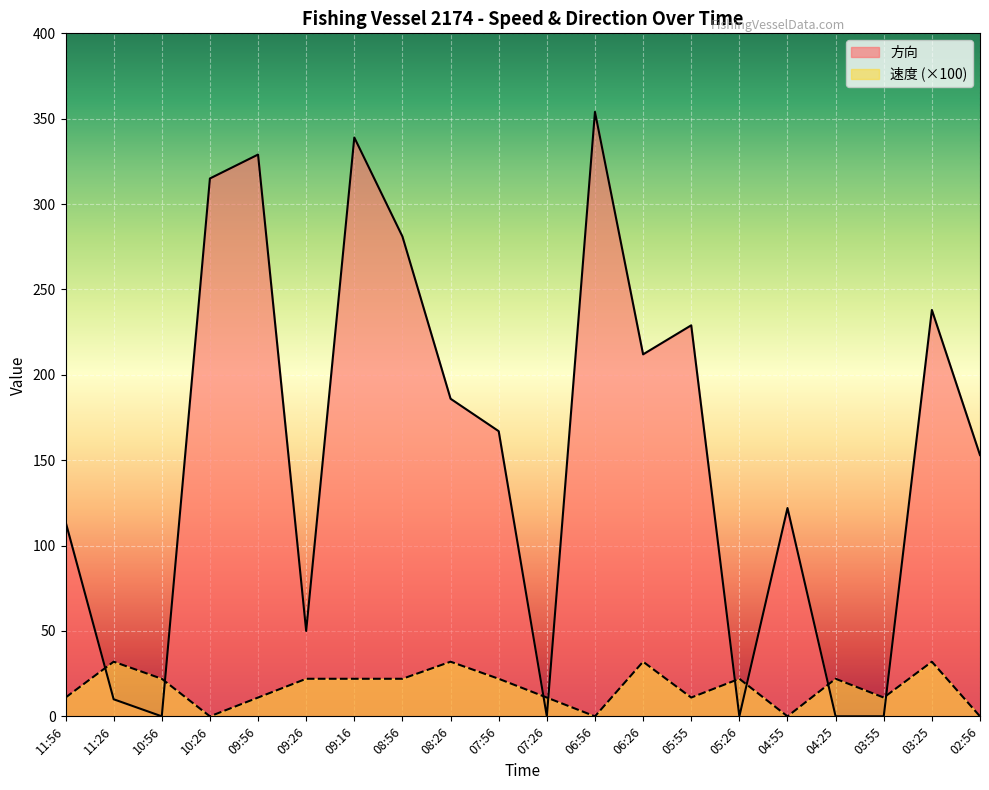

What is the total value across all series at 08:56?

303